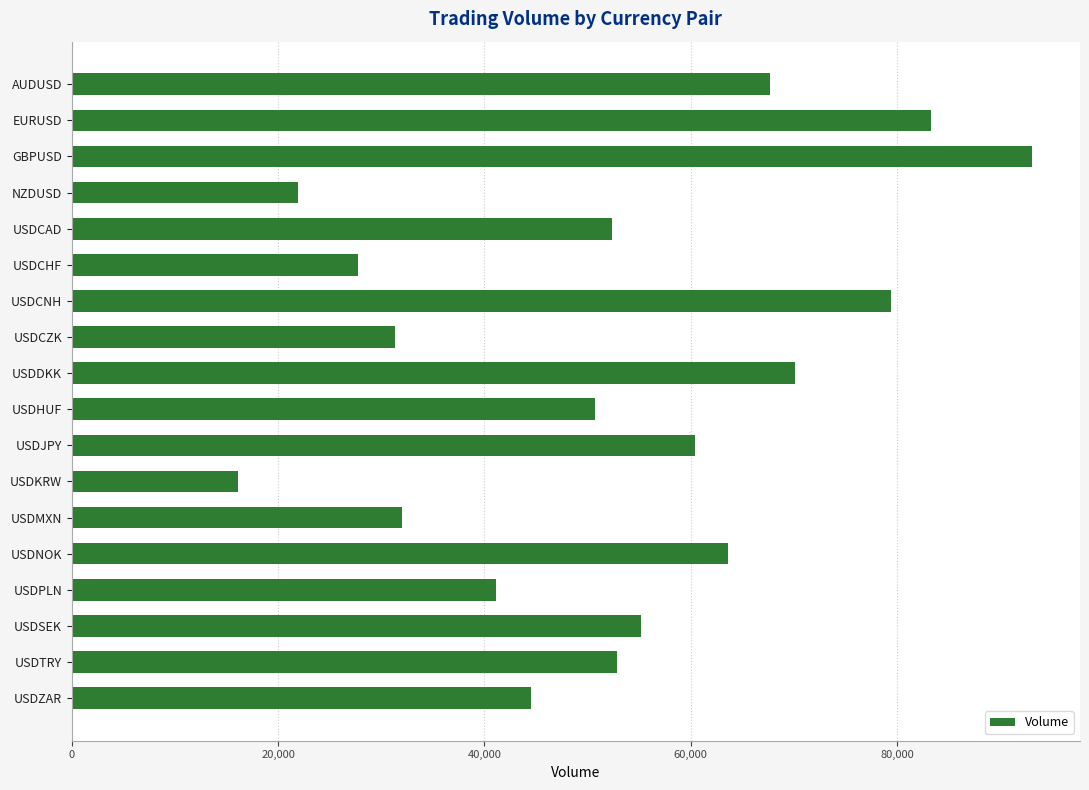

What is the difference between the second highest and minimum values?

67116